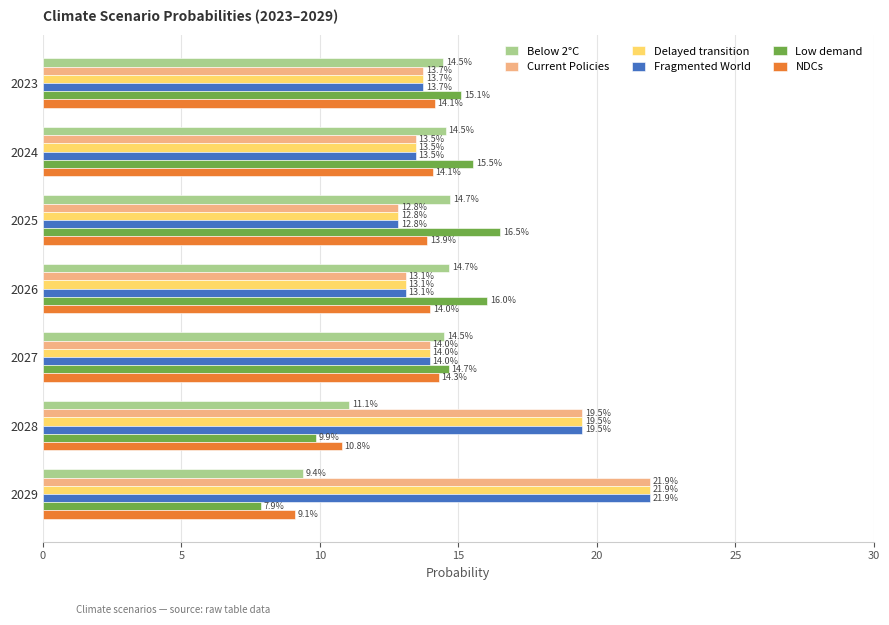

Reading left to right, list all the values displayed in this chart.

Below 2°C: 0.1	0.1	0.1	0.1	0.1	0.1	0.1
Current Policies: 0.1	0.1	0.1	0.1	0.1	0.2	0.2
Delayed transition: 0.1	0.1	0.1	0.1	0.1	0.2	0.2
Fragmented World: 0.1	0.1	0.1	0.1	0.1	0.2	0.2
Low demand: 0.2	0.2	0.2	0.2	0.1	0.1	0.1
NDCs: 0.1	0.1	0.1	0.1	0.1	0.1	0.1